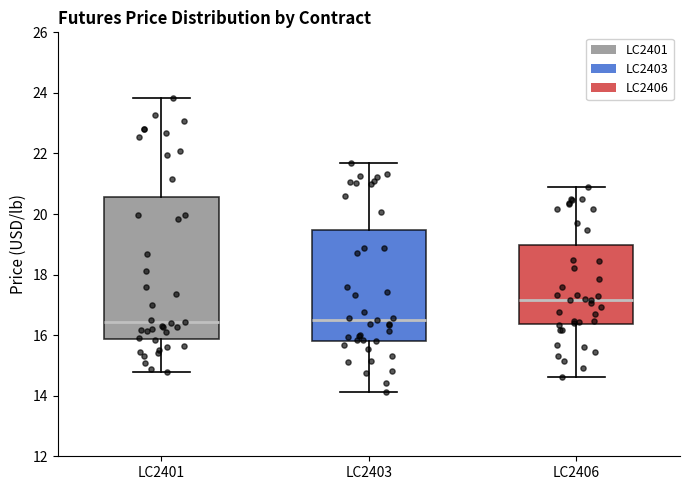

Comparing the boxes themselves (not the whiskers), which one is the tallest?

LC2401